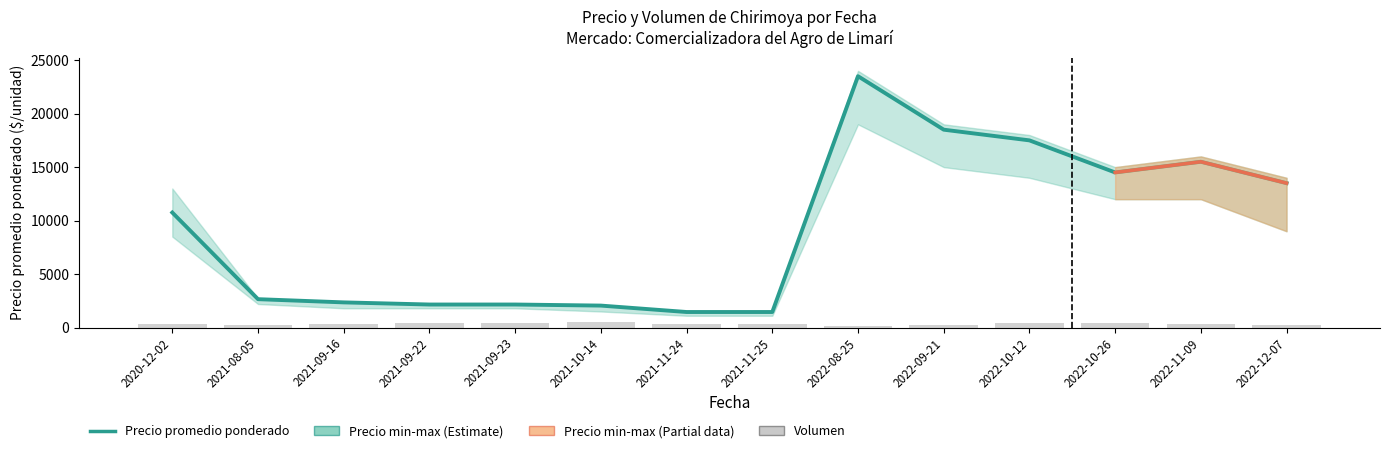

Which series has the widest spread of values?

Precio promedio ponderado